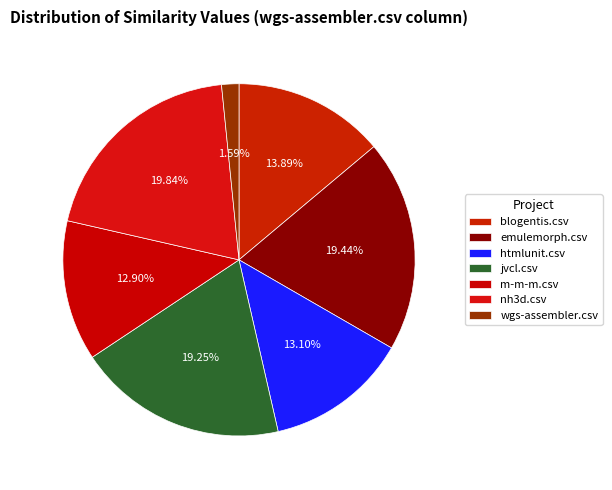

What portion of the pie excludes blogentis.csv?

86.1%